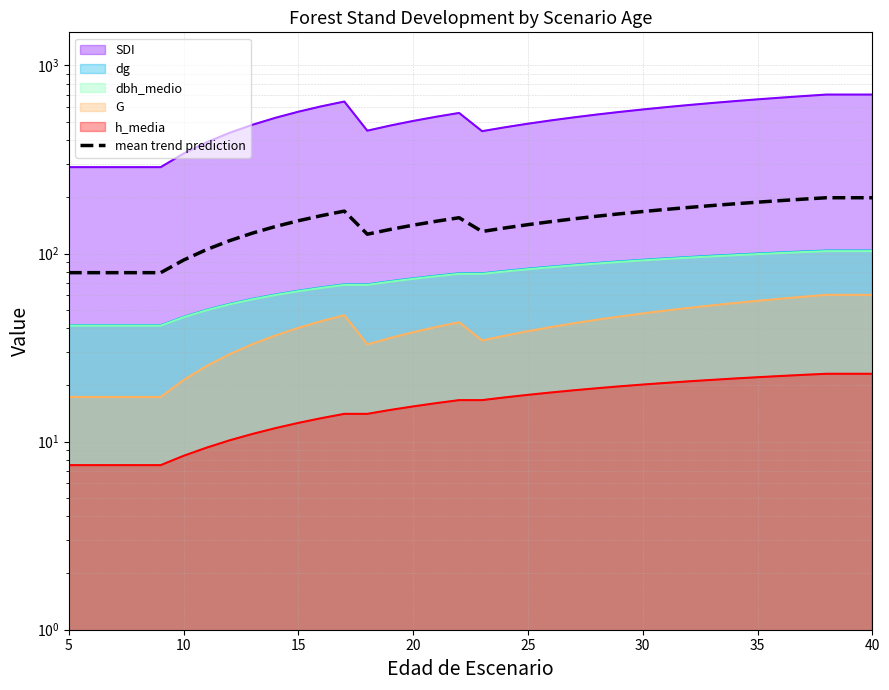

At which category does the chart reach its minimum across all series?

5